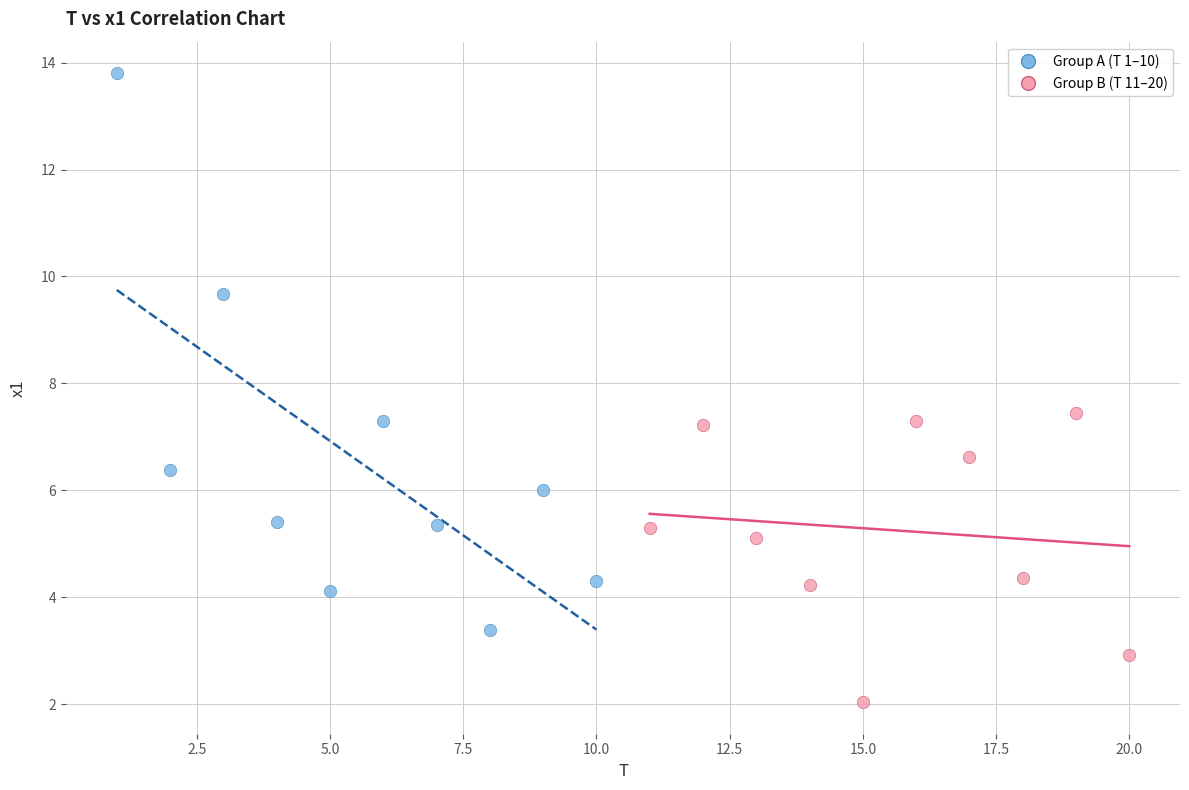

Which series contains the lowest Y value?

Group B (T 11–20)